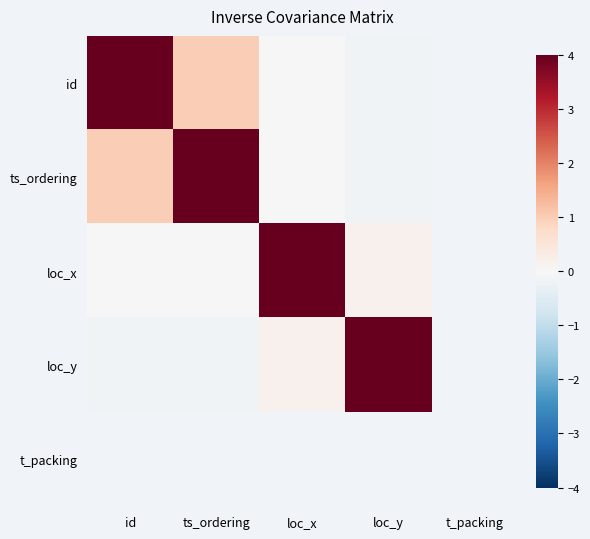

How many data points in loc_y are less than 0?

2